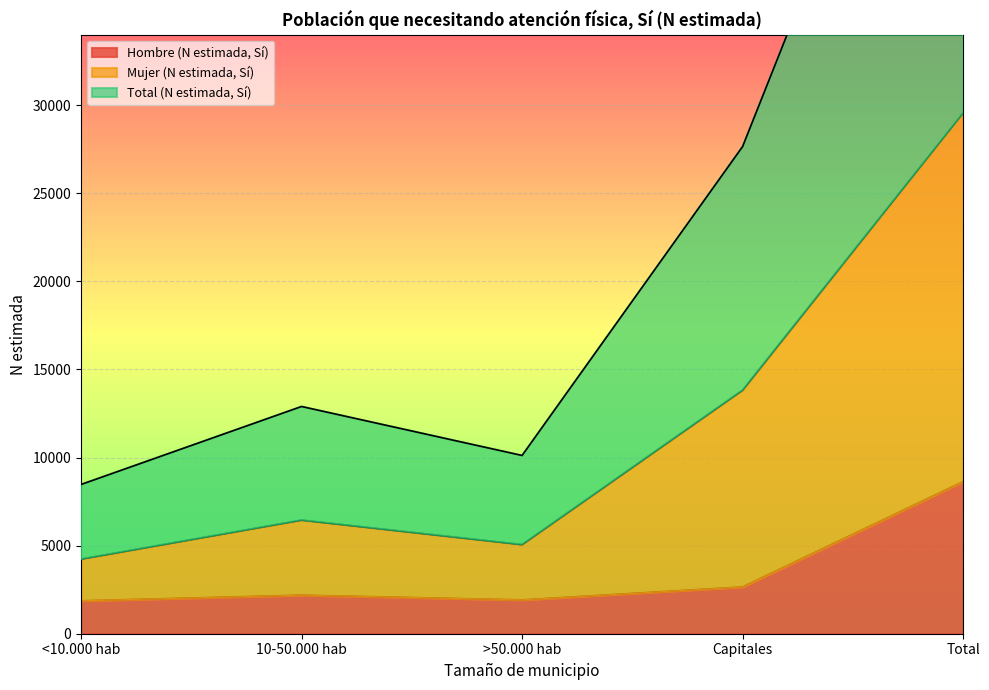

How many data points in Total (N estimada, Sí) are above 12894?

2